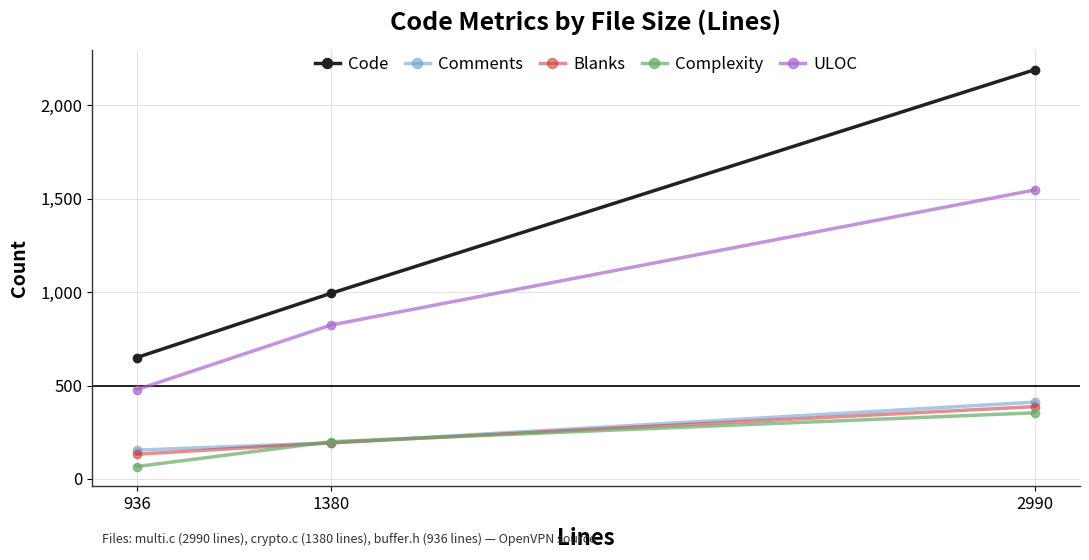

How many values in the Code series are below 994?

1